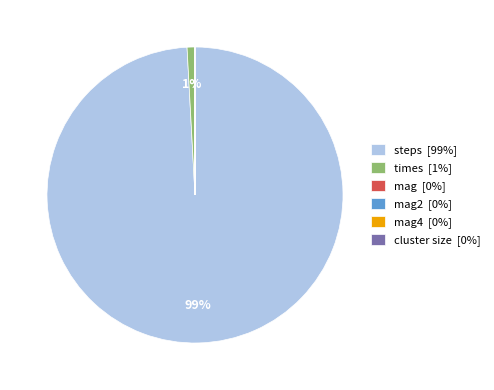

Is there a majority slice in this chart?

Yes